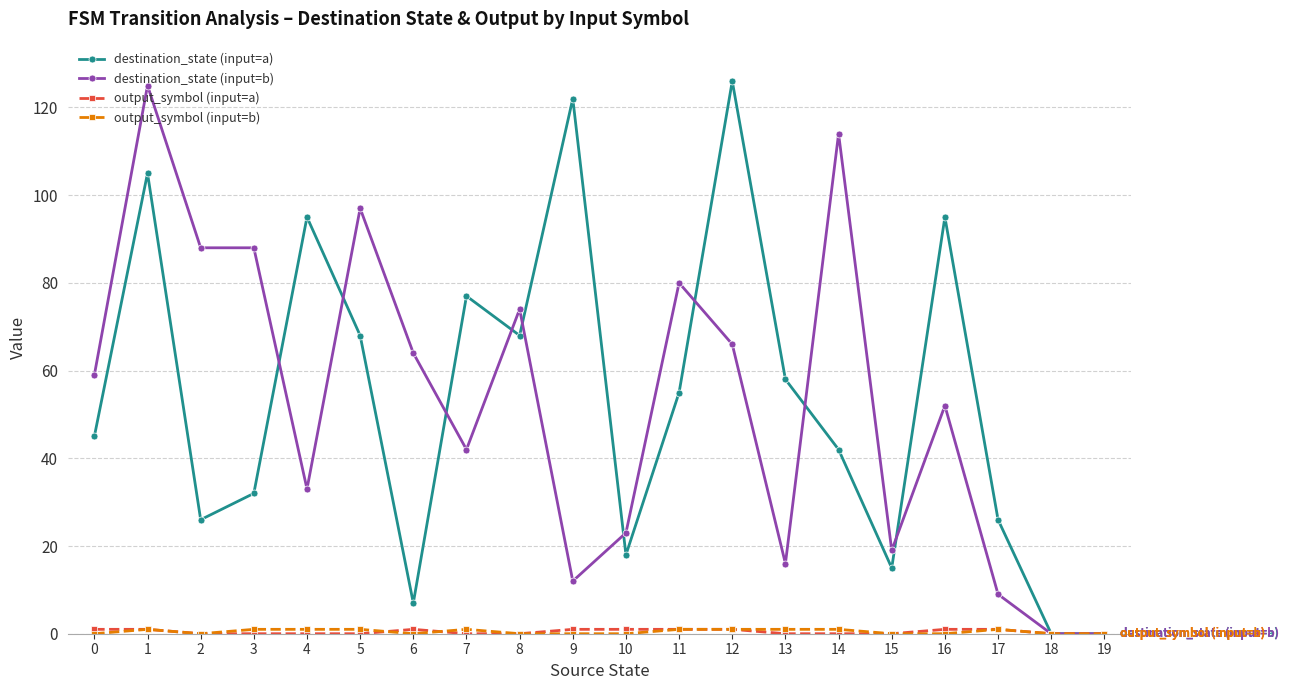

How many categories are shown in the chart?

20